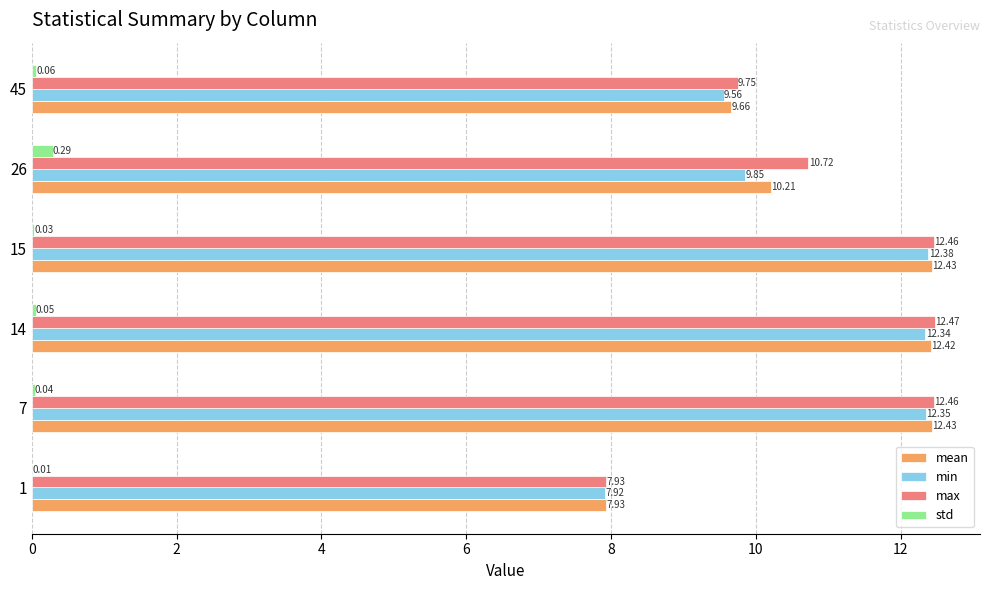

At which category is the sum across all series the highest?

15